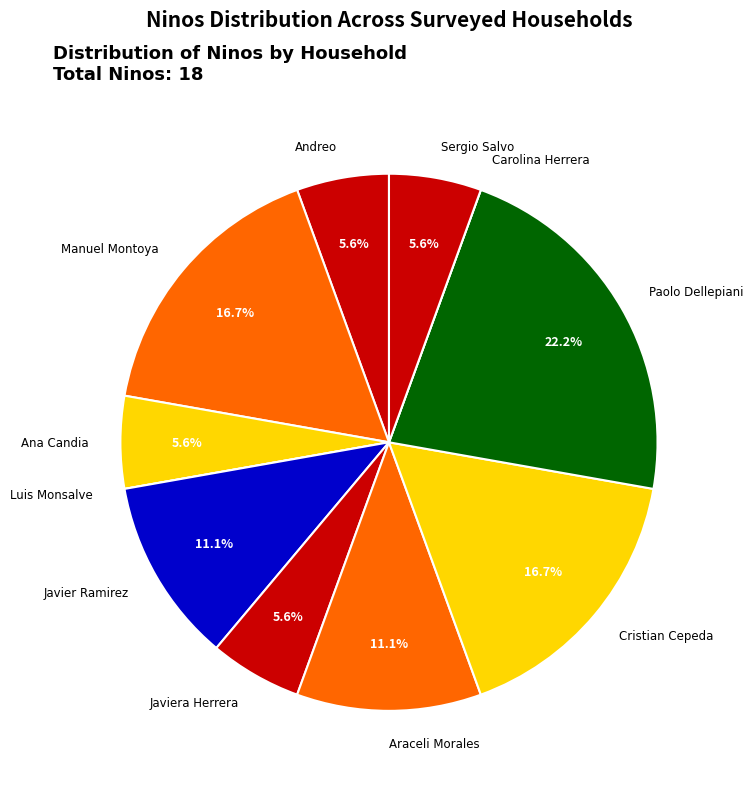

Which category has the biggest portion of the pie?

Paolo Dellepiani